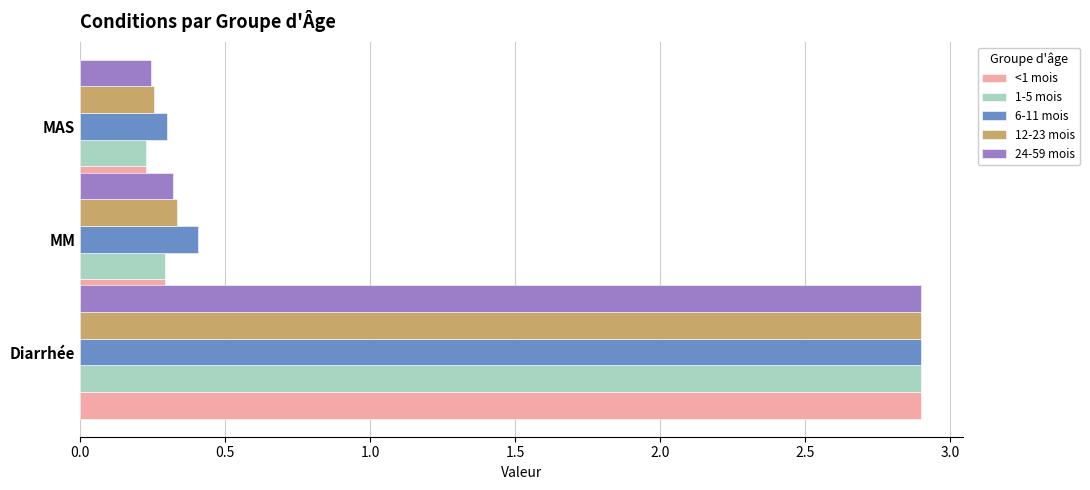

At MM, list the series in order from smallest to largest.

<1 mois, 1-5 mois, 24-59 mois, 12-23 mois, 6-11 mois